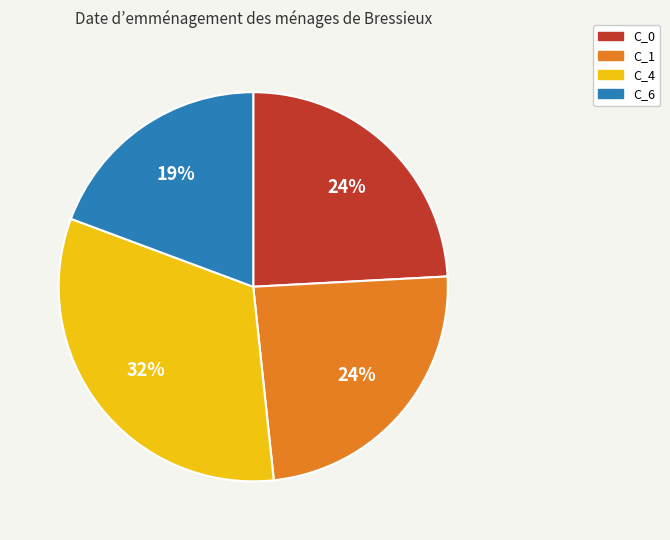

Combined, do C_1 and C_6 account for over 50%?

No